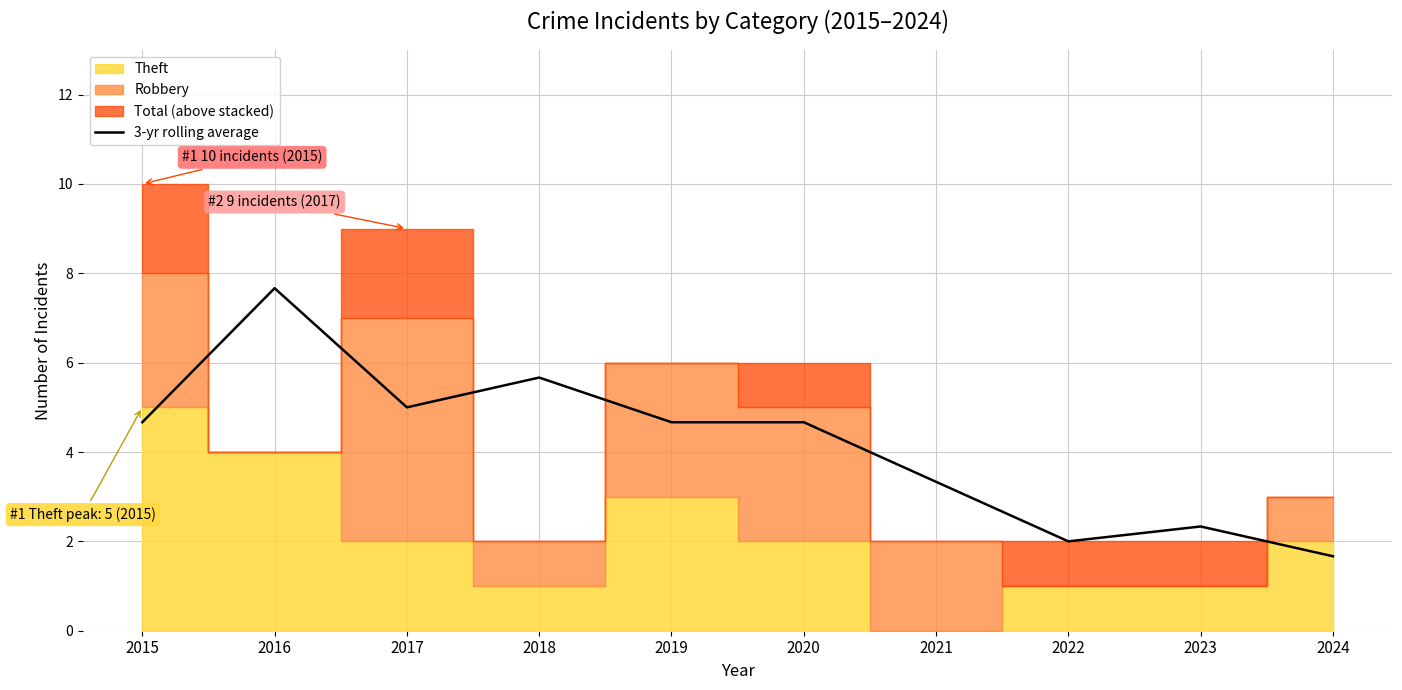

List the labels in order of value, smallest first.

2024, 2022, 2023, 2021, 2015, 2019, 2020, 2017, 2018, 2016